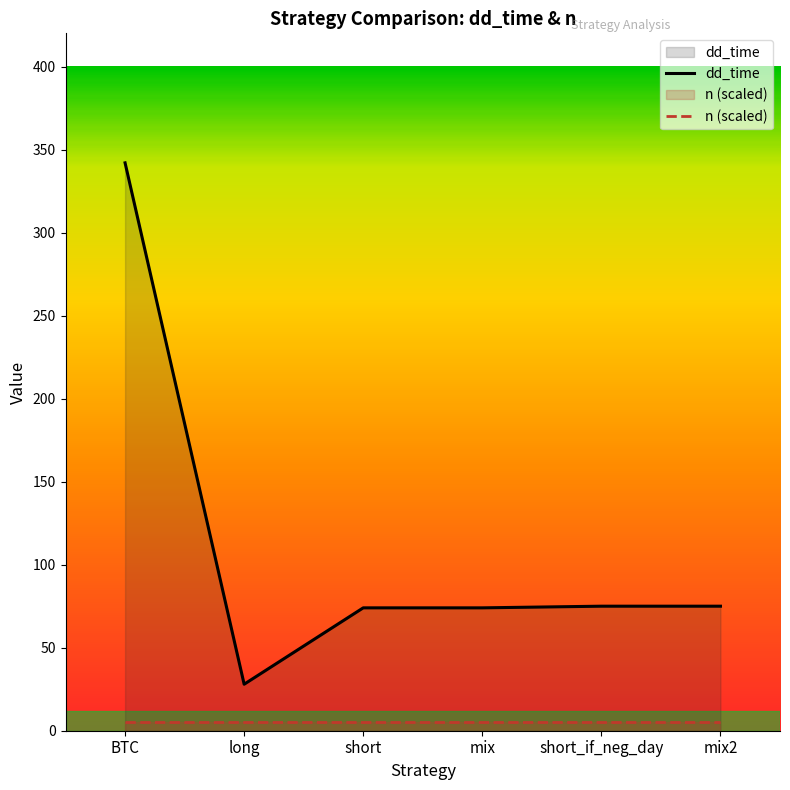

List the series in order of their peak value, highest first.

dd_time, n (scaled)